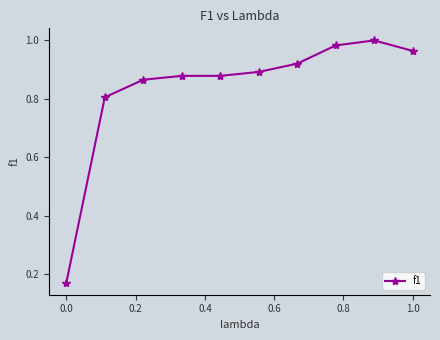

True or false: there are more than 0 points higher than both neighbors.

True